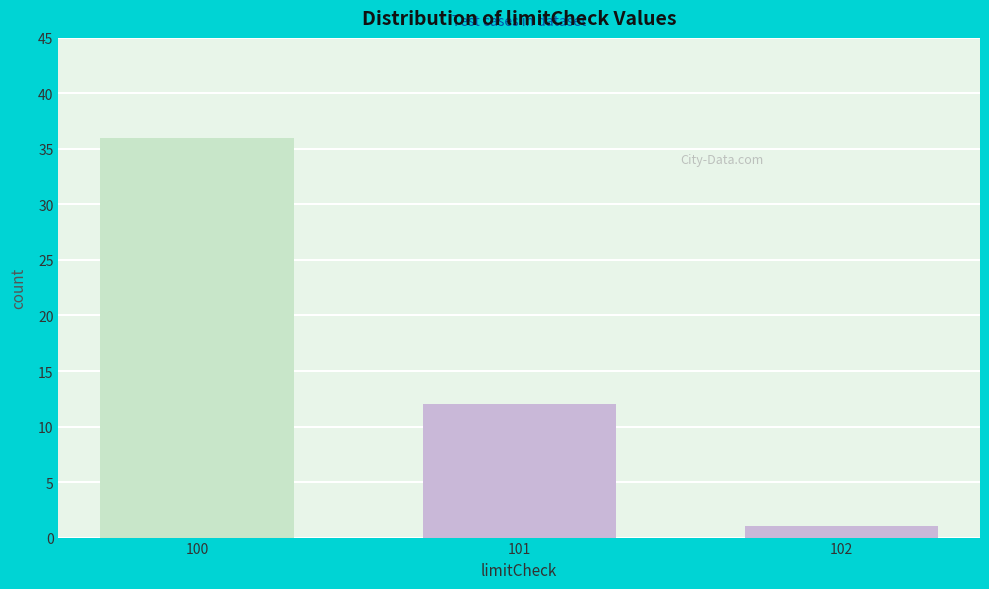

Reading left to right, what are all the values shown in this chart?

36	12	1